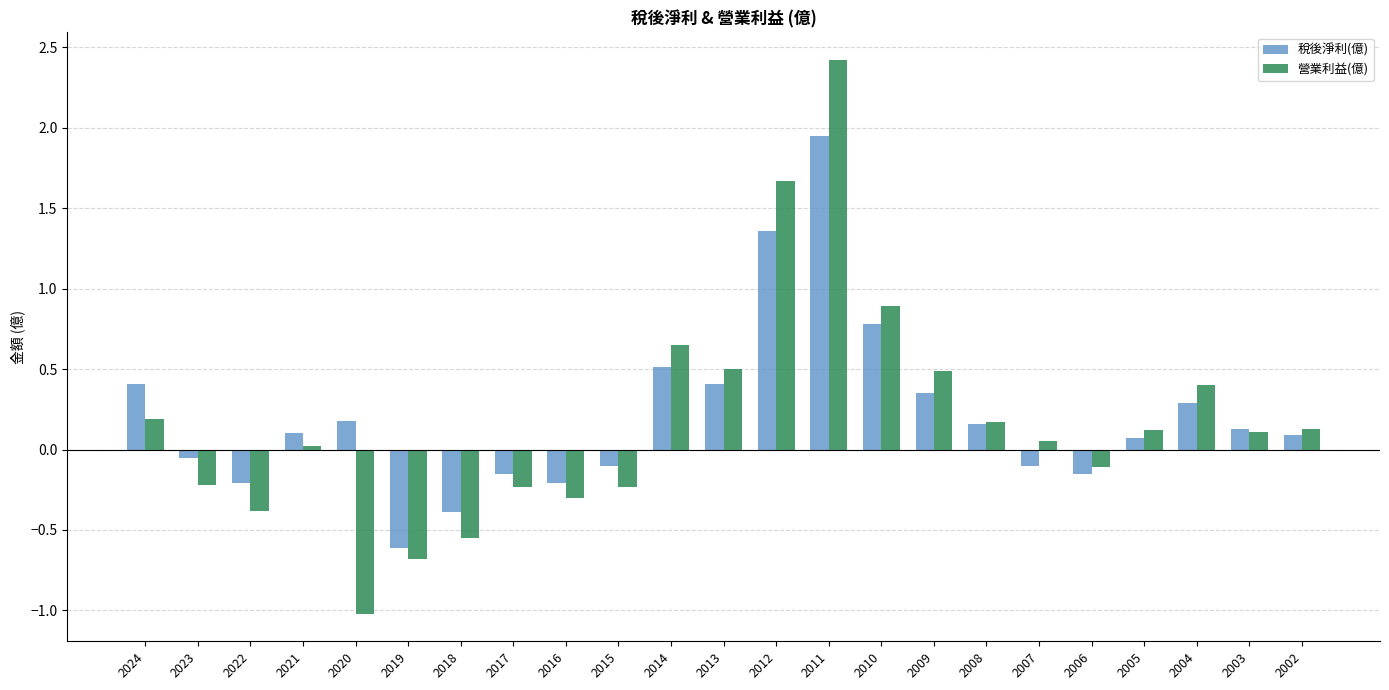

True or false: 營業利益(億) has a value of 0.4 at 2012.

False